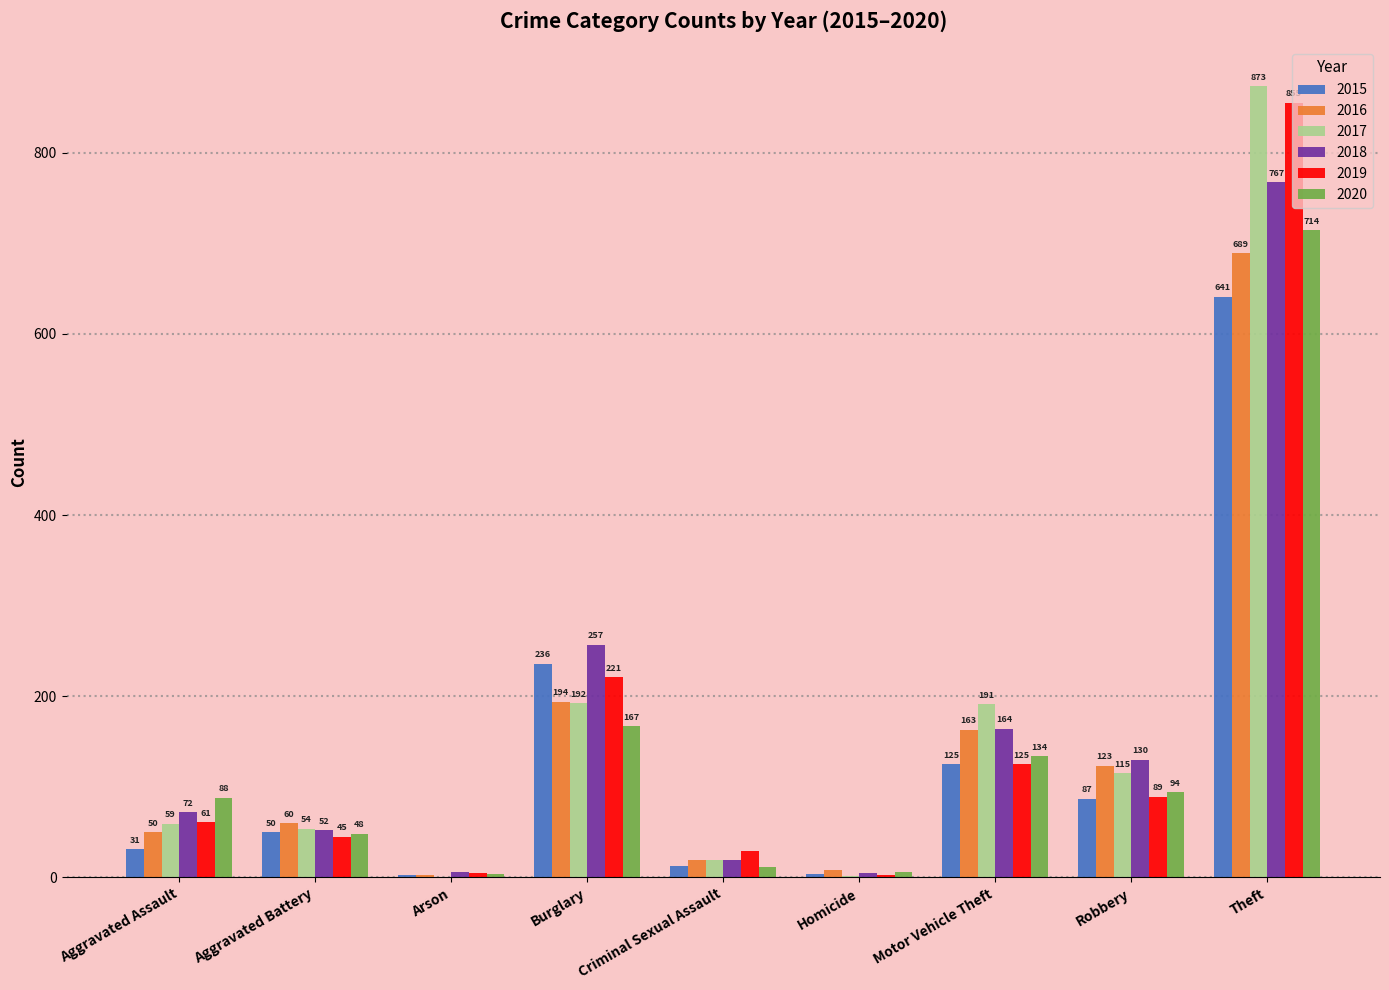

Does the chart contain stacked bars?

No